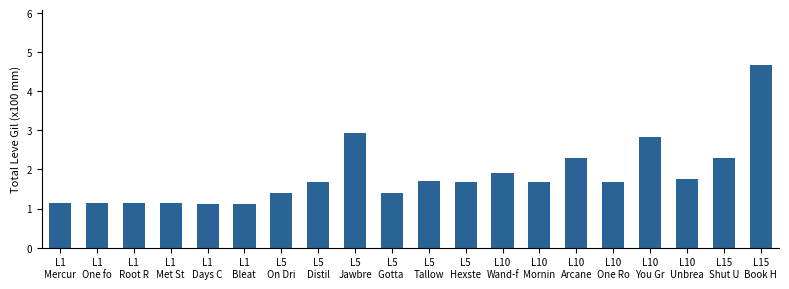

What value does the data have at L1
One fo?

1.1